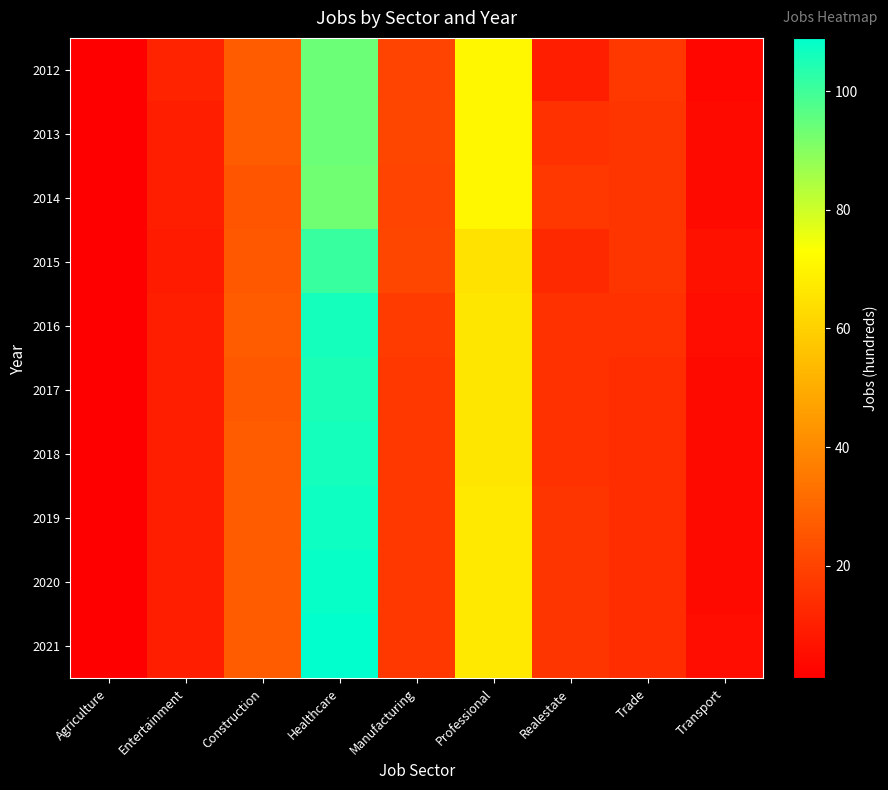

At how many categories does at least one series exceed 57?

2